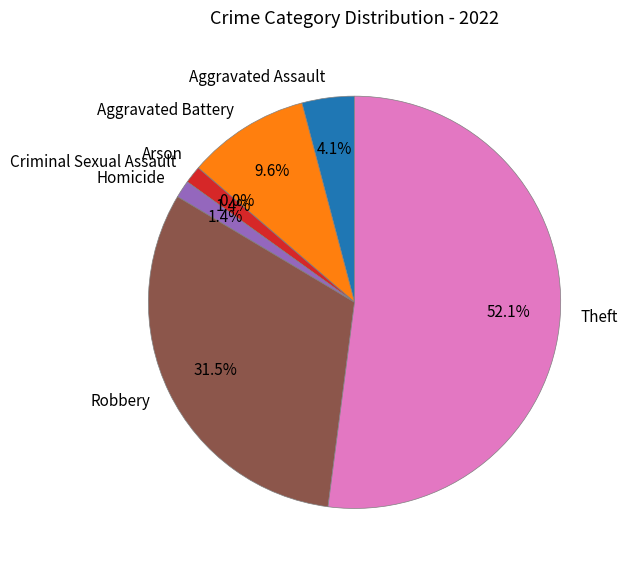

Is Theft the majority of the pie?

Yes